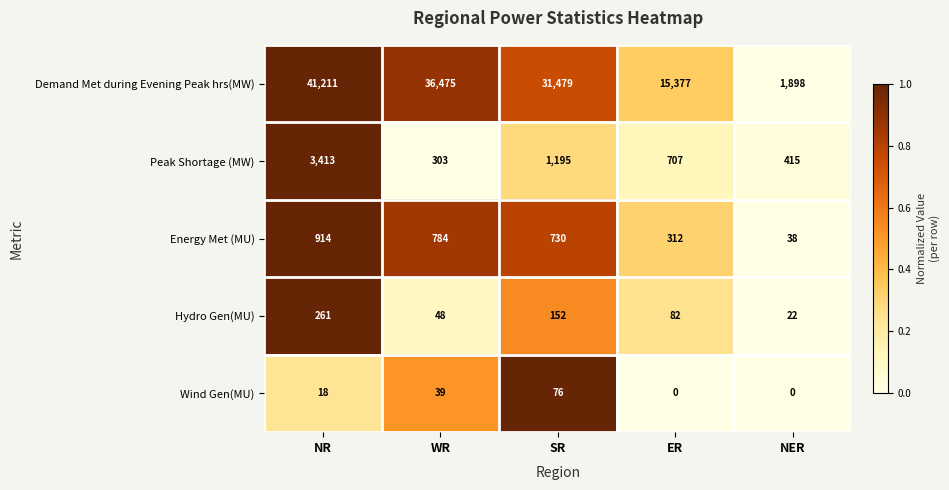

Which series has the largest total across all categories?

Demand Met during Evening Peak hrs(MW)